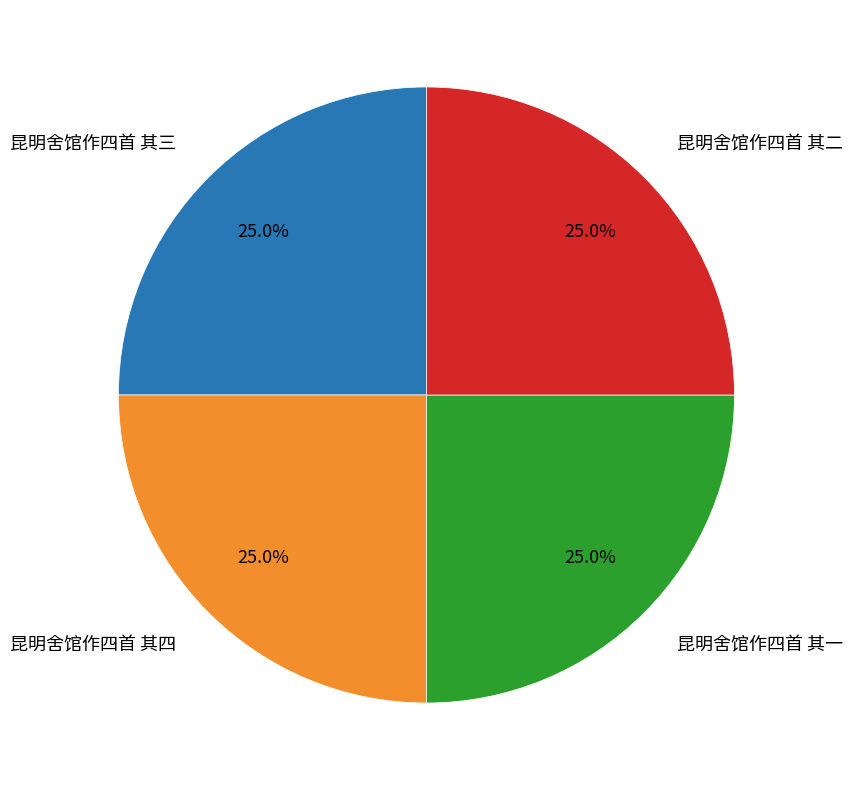

How many segments does this pie chart have?

4